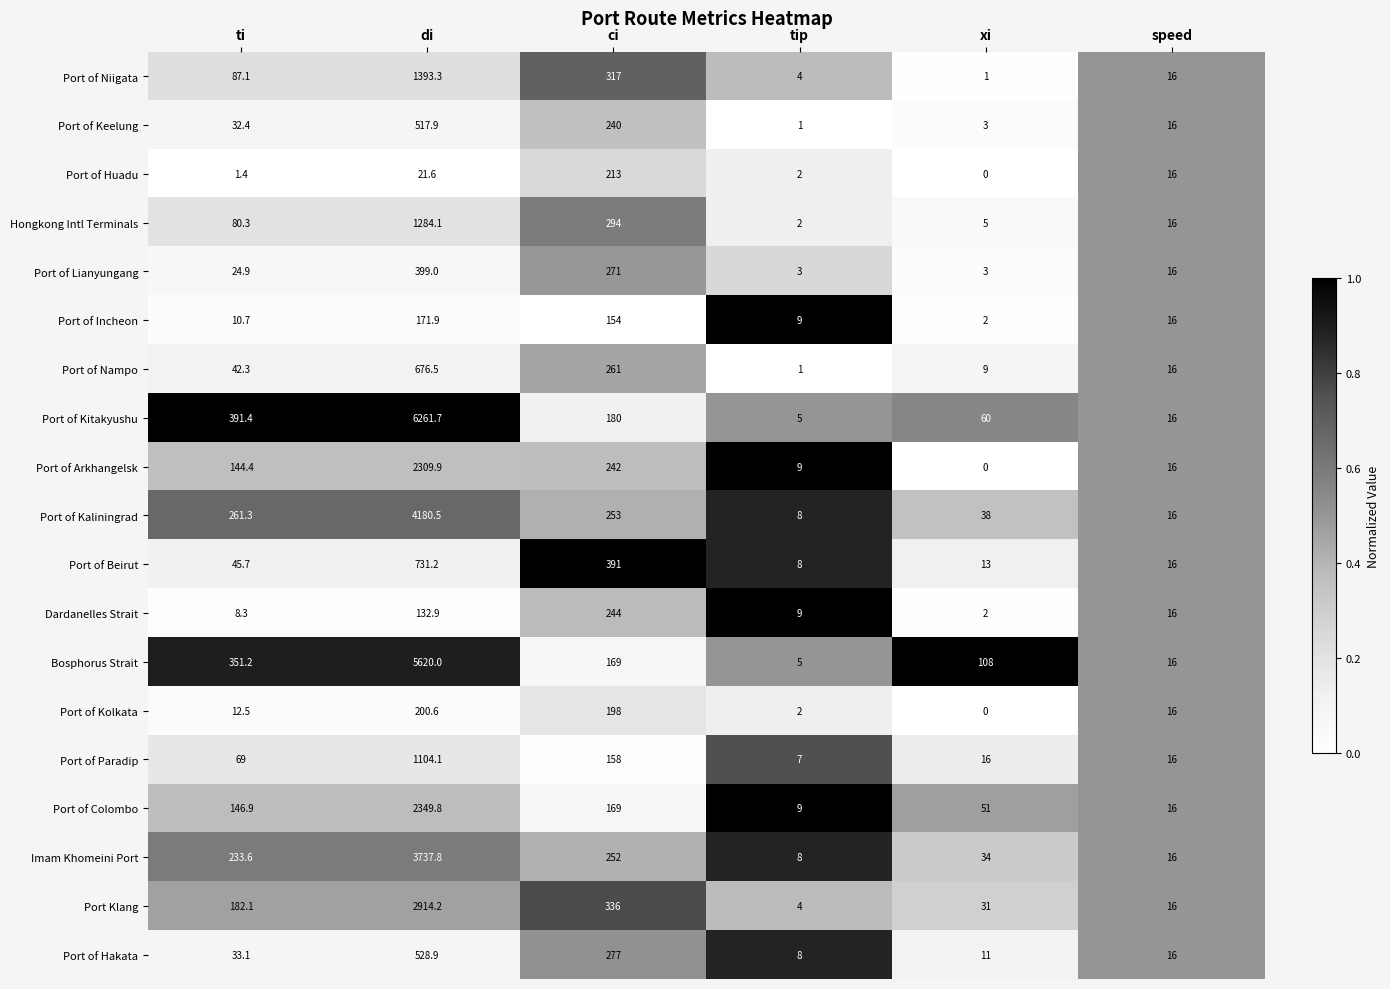

What is the difference between the Port of Kaliningrad values at xi and di?

4142.5